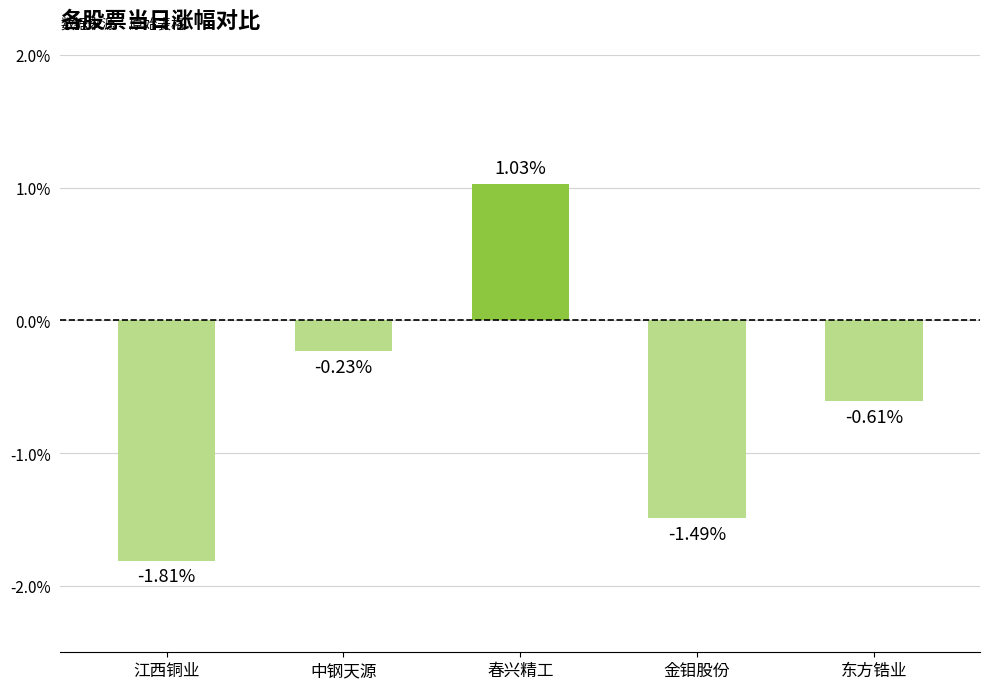

List the labels in order of value, largest first.

春兴精工, 中钢天源, 东方锆业, 金钼股份, 江西铜业